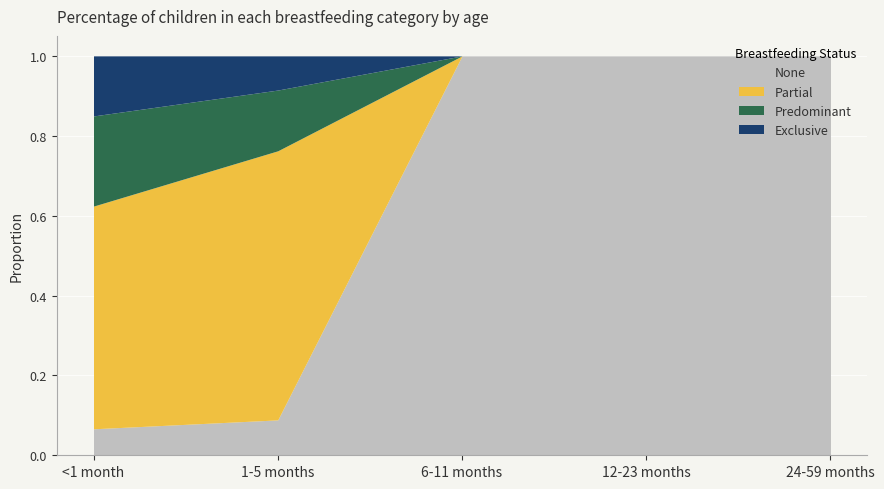

What is the average value of the Predominant series?

0.1